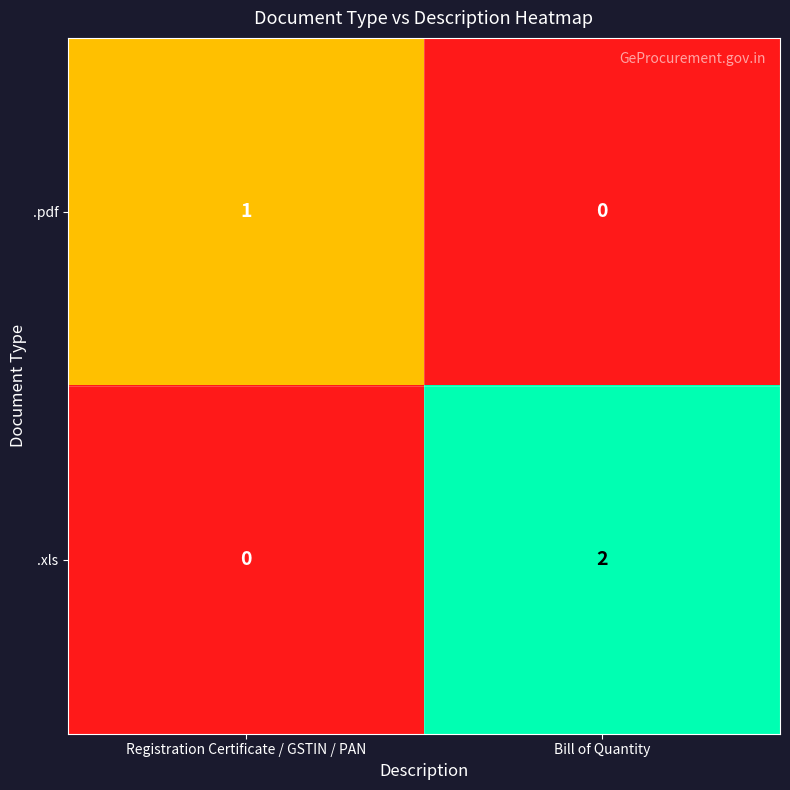

Where is .xls nearest to the value 1?

Registration Certificate / GSTIN / PAN